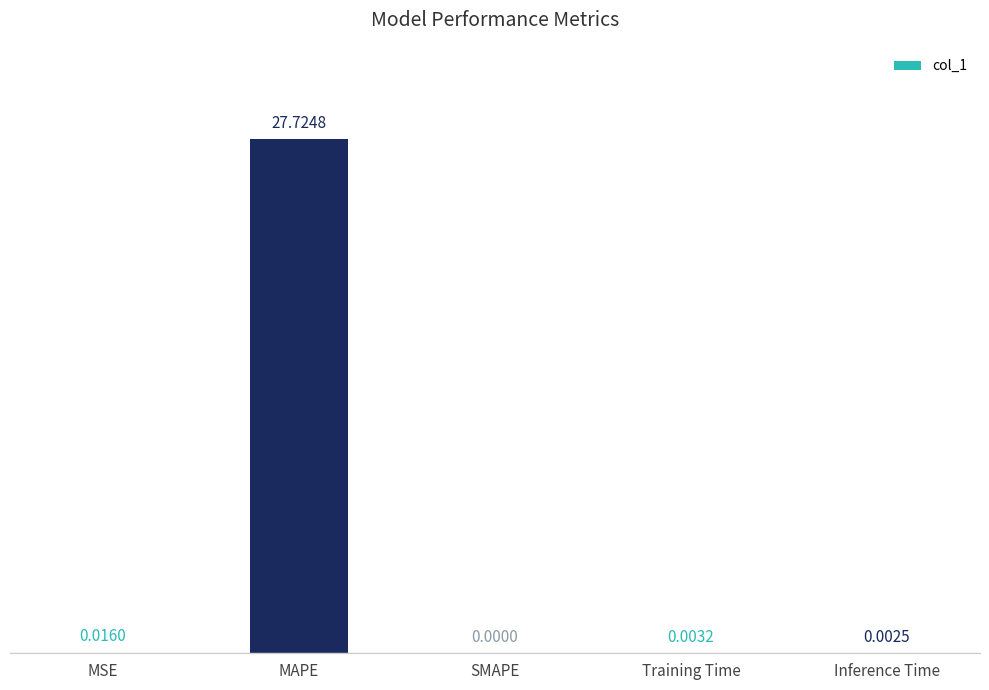

Which has a higher value, MAPE or Inference Time?

MAPE